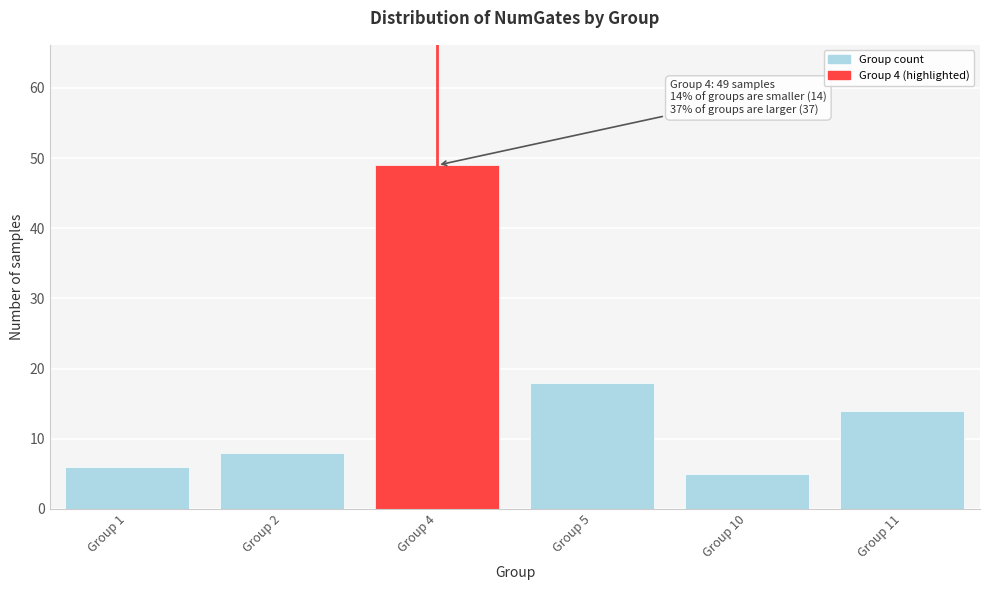

Reading right to left, what are all the values shown in this chart?

Group 11=14	Group 10=5	Group 5=18	Group 4=49	Group 2=8	Group 1=6